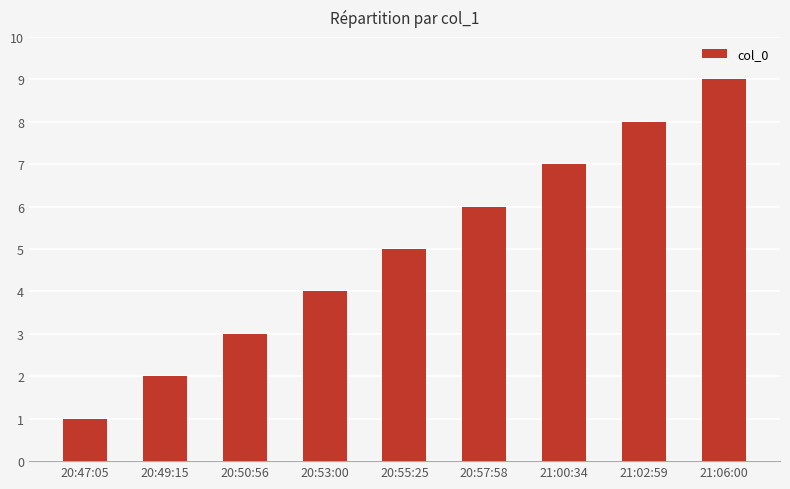

What is the approximate value at 20:57:58?

6